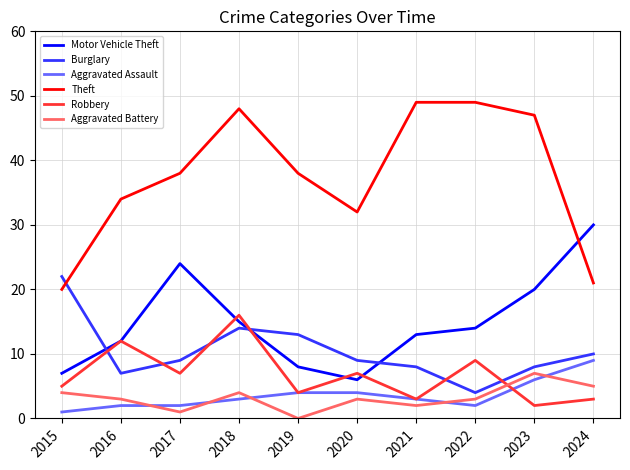

What is the highest value of the Theft series?

49